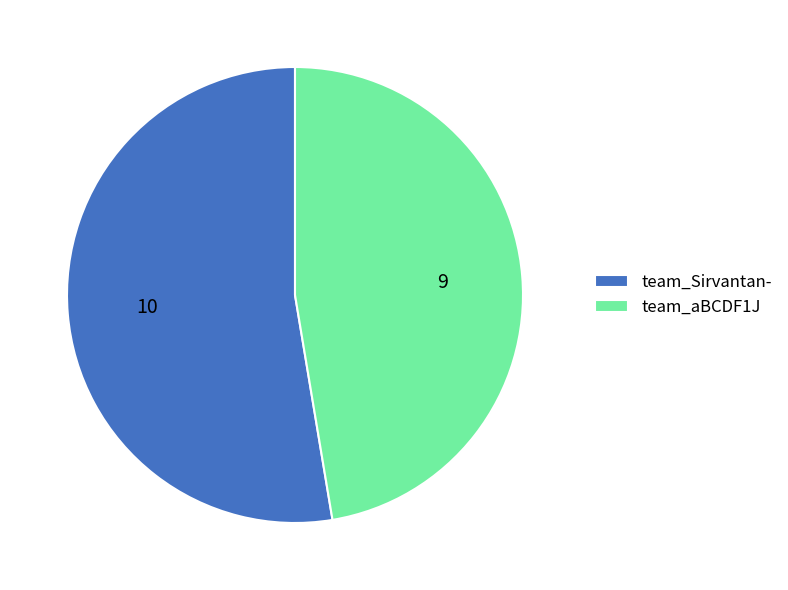

What is the ratio of the value at team_Sirvantan- to the value at team_aBCDF1J?

1.1